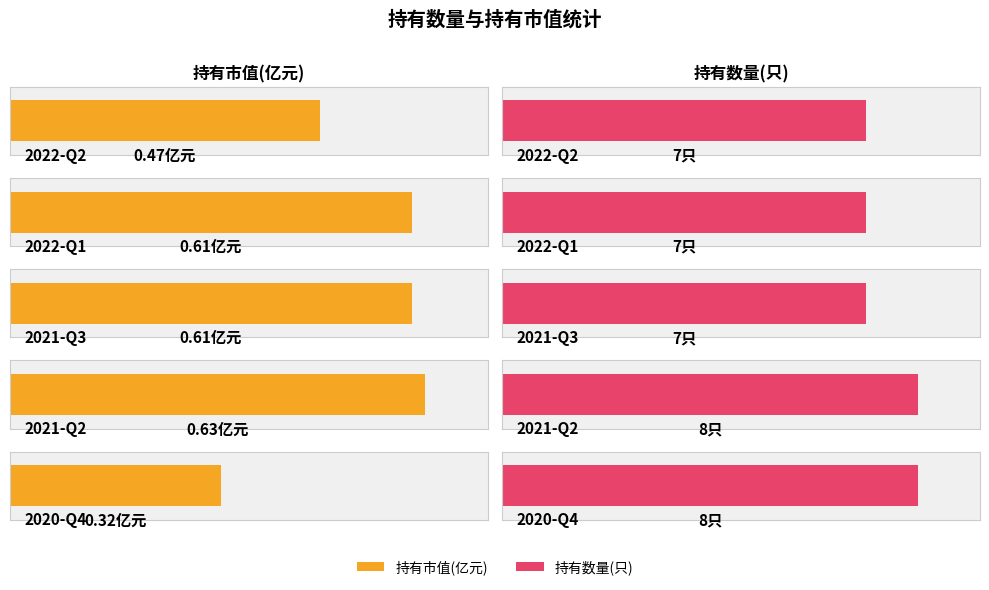

How many 持有市值(亿元) values are between 0 and 1?

5